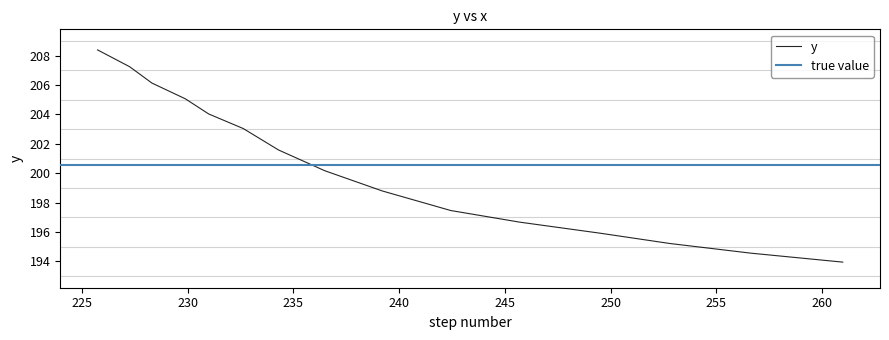

At which category does the chart reach its minimum across all series?

260.96793